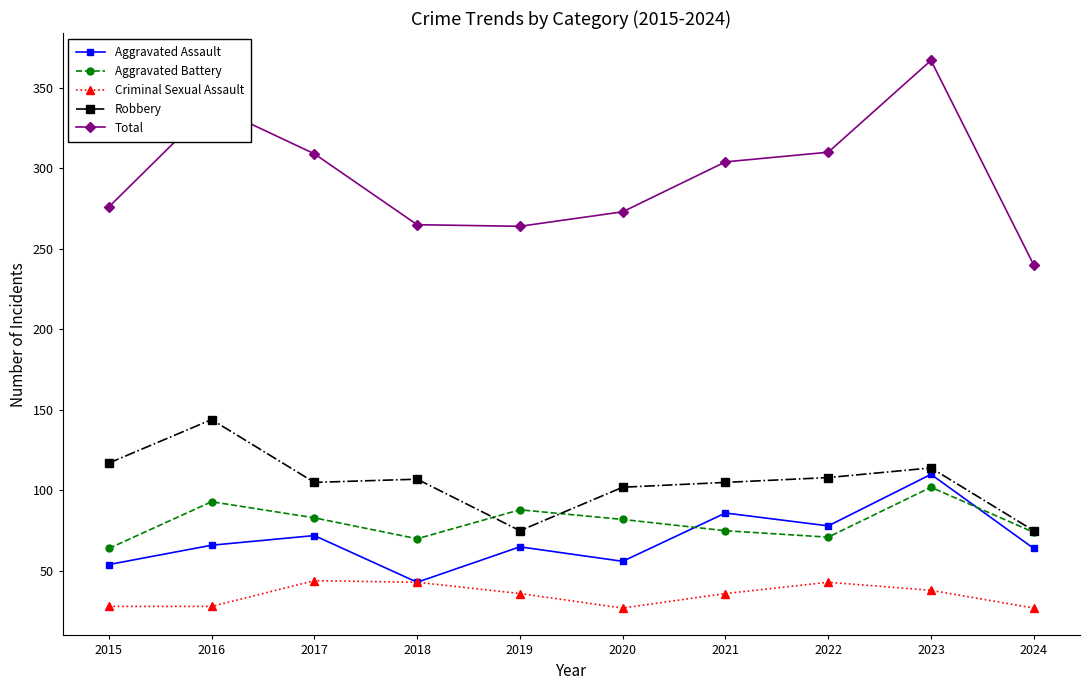

Which series has the largest range (max minus min)?

Total